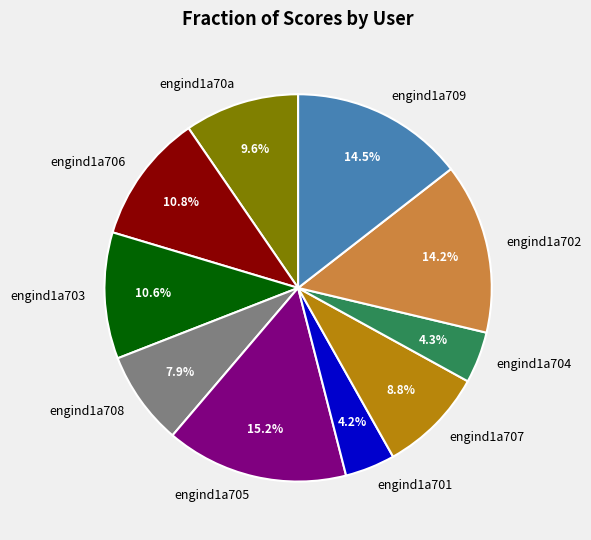

Approximately how many times larger is the value at engind1a703 compared to engind1a70a?

1.1